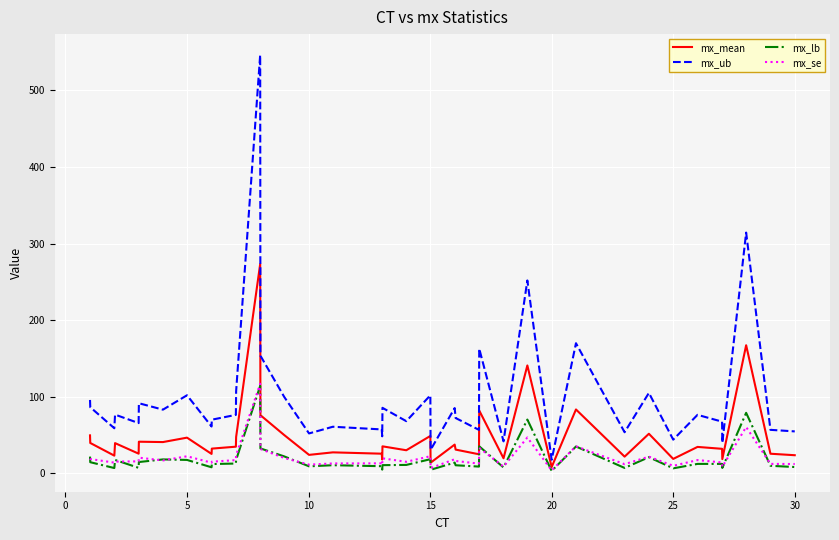

What is the minimum value for mx_ub?

17.7